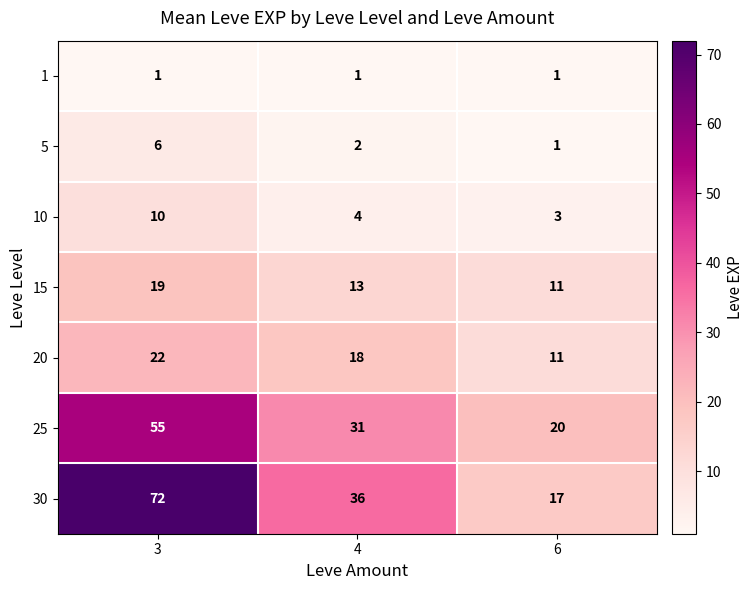

List the labels in order of 15 value, largest first.

3, 4, 6